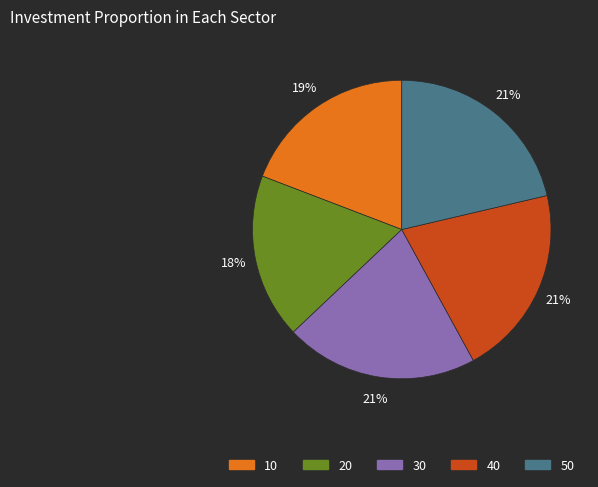

Count the number of slices in the pie.

5